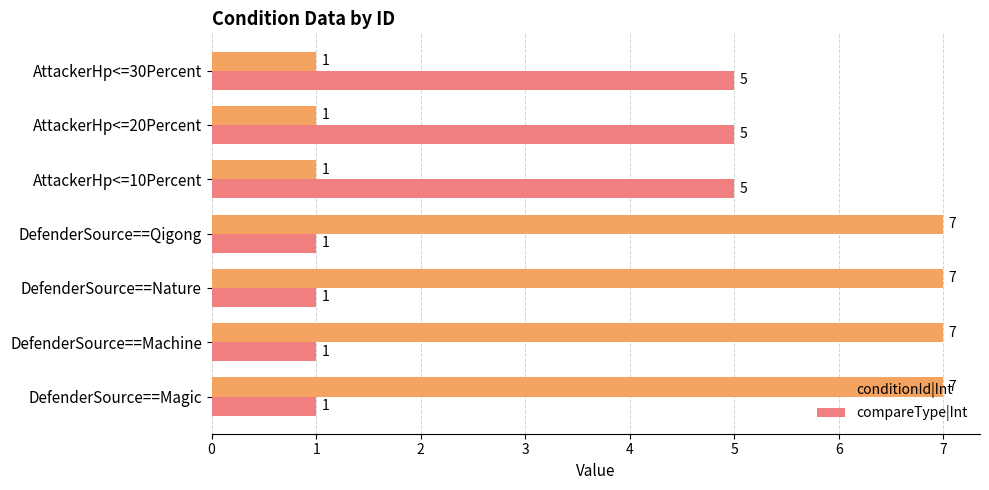

What is the smallest value displayed?

1